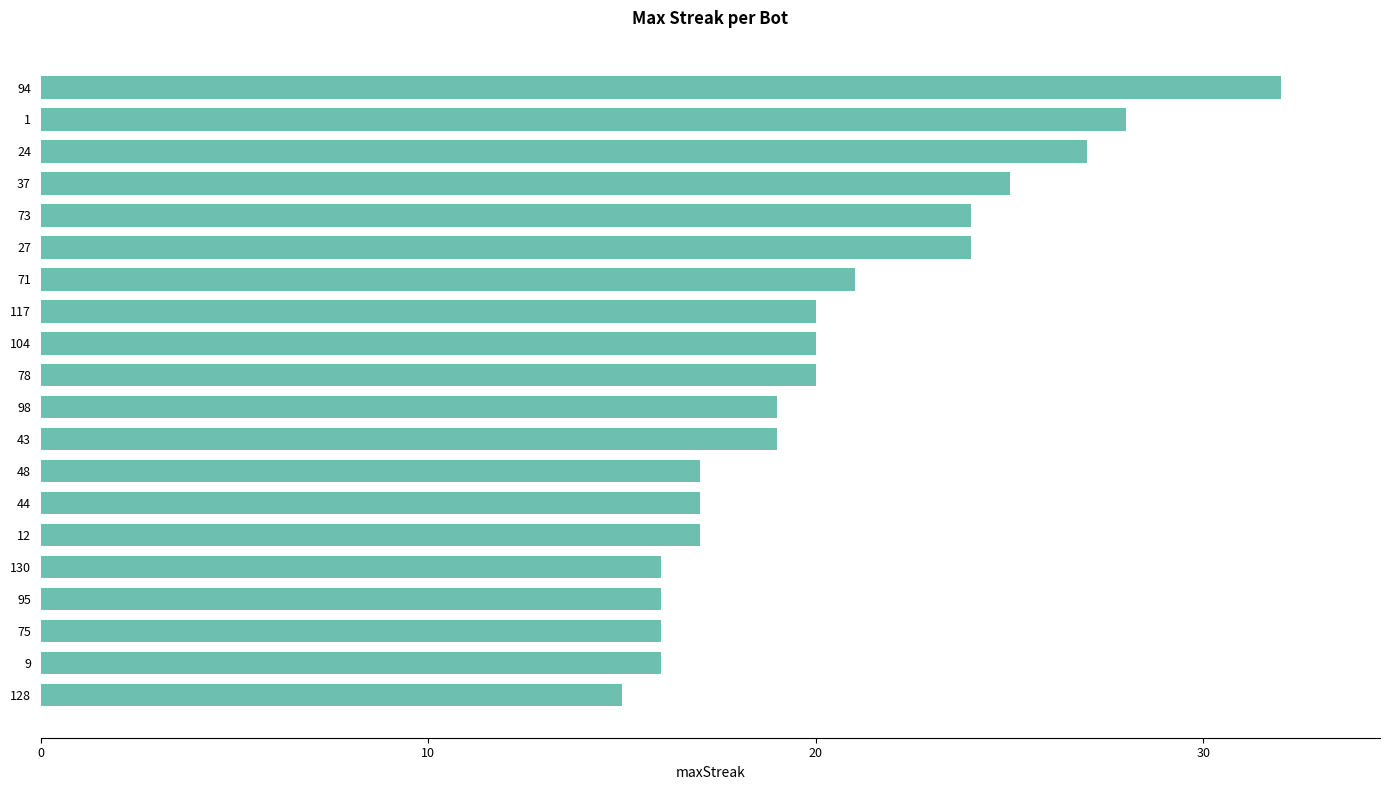

Does the chart contain stacked bars?

No